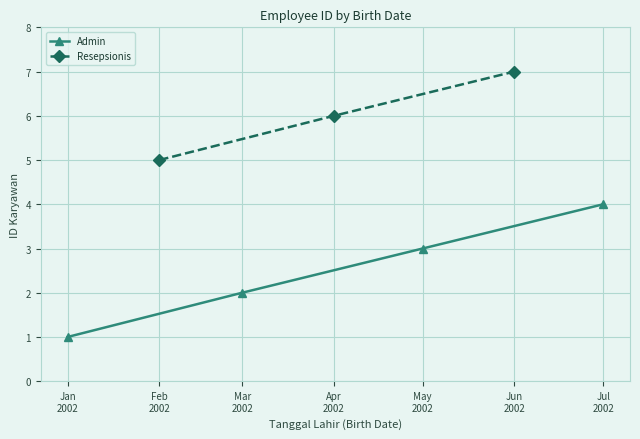

True or false: the data shows 7 at 2002-07-01.

False